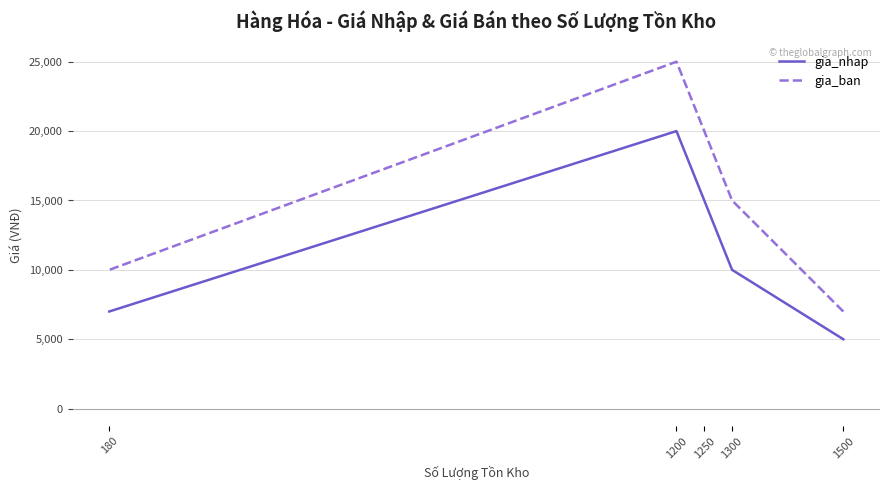

How many data points in gia_nhap are less than 10000?

2